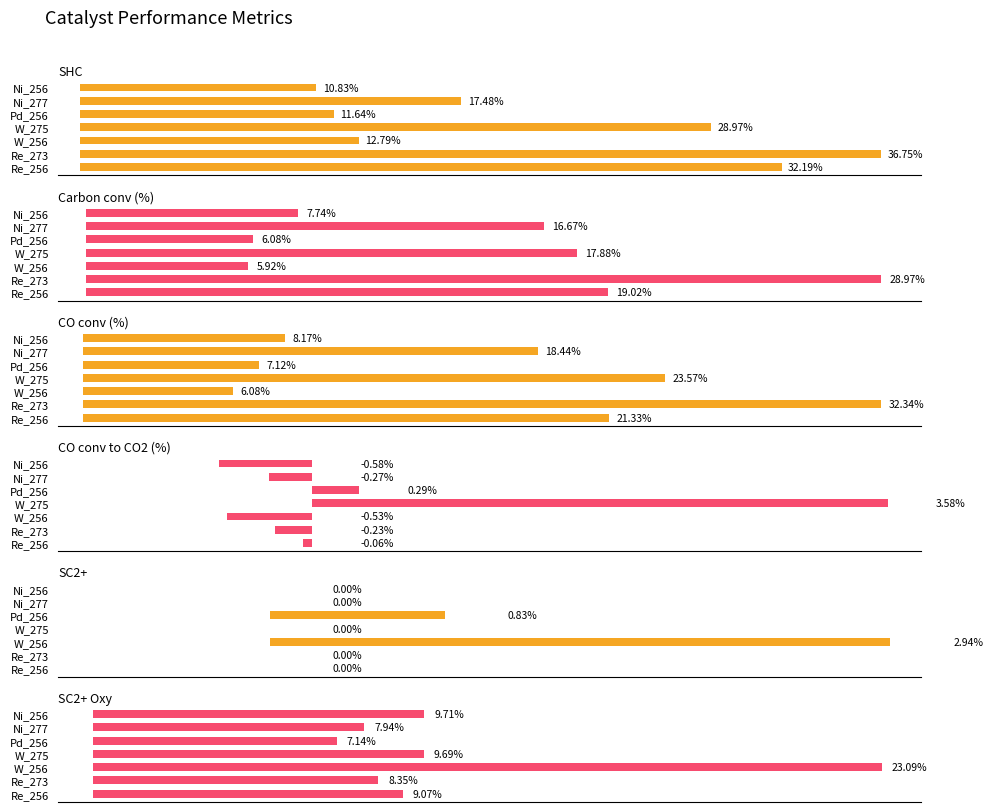

How many groups of bars are there?

7